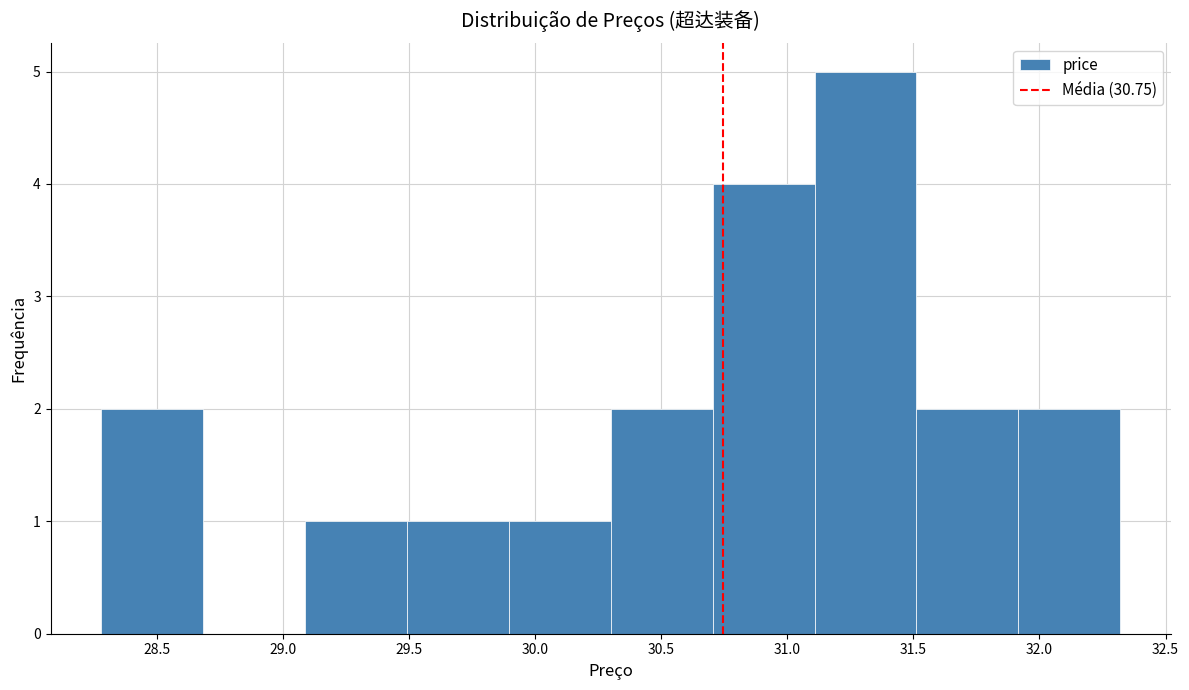

Reading left to right, transcribe this chart: for each bar, give the range it covers on the x-axis and its height. Neither the bar edges nor the heights are printed on the chart, so give them approximately, as read against the axes.

28.3 to 28.7: 2
28.7 to 29.1: 0
29.1 to 29.5: 1
29.5 to 29.9: 1
29.9 to 30.3: 1
30.3 to 30.7: 2
30.7 to 31.1: 4
31.1 to 31.5: 5
31.5 to 31.9: 2
31.9 to 32.3: 2